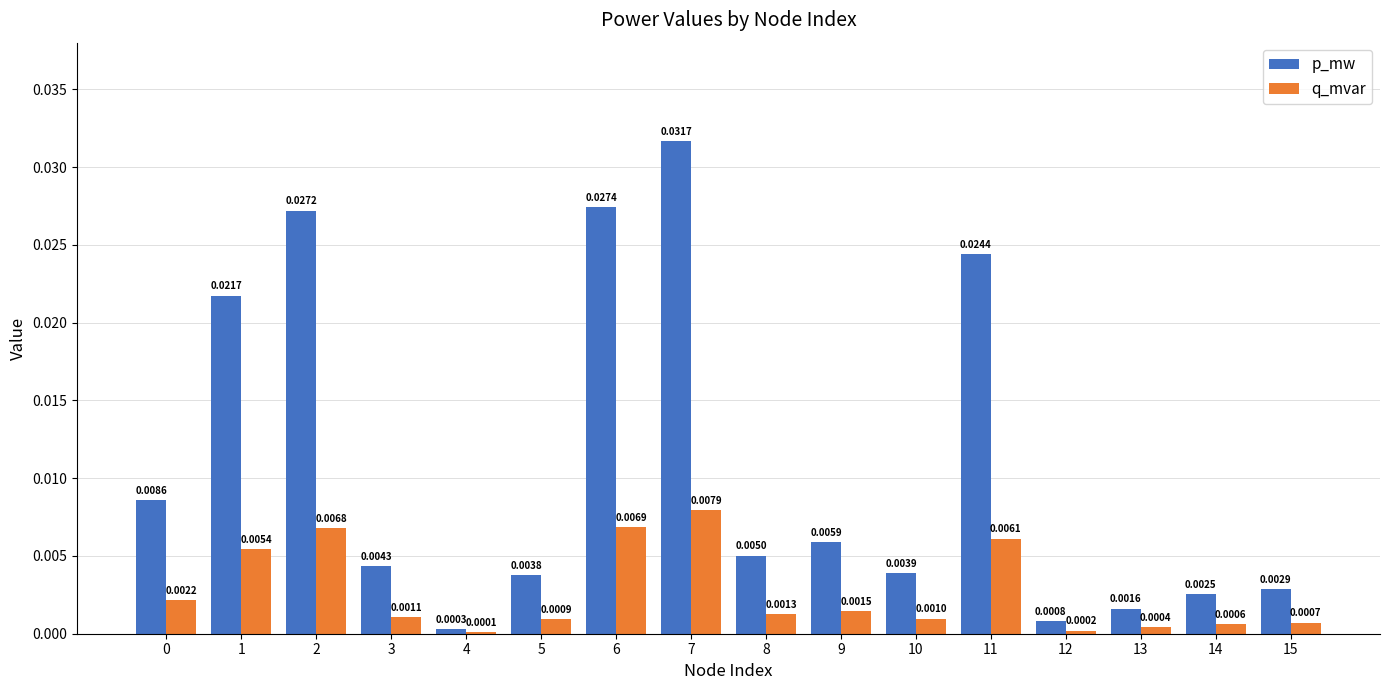

At which category is the sum across all series the highest?

7